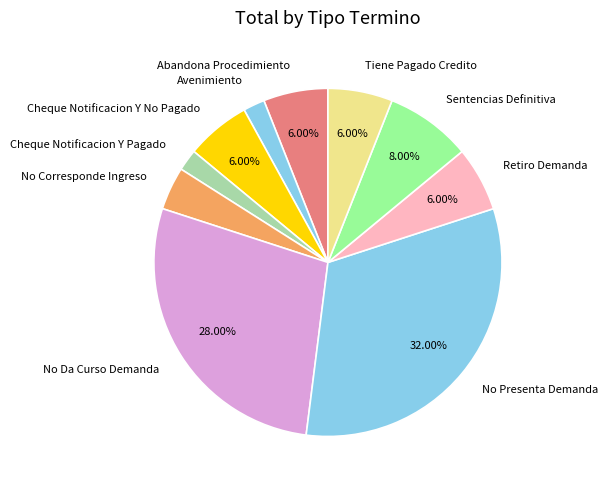

Is the sum of Abandona Procedimiento and No Da Curso Demanda greater than half?

No